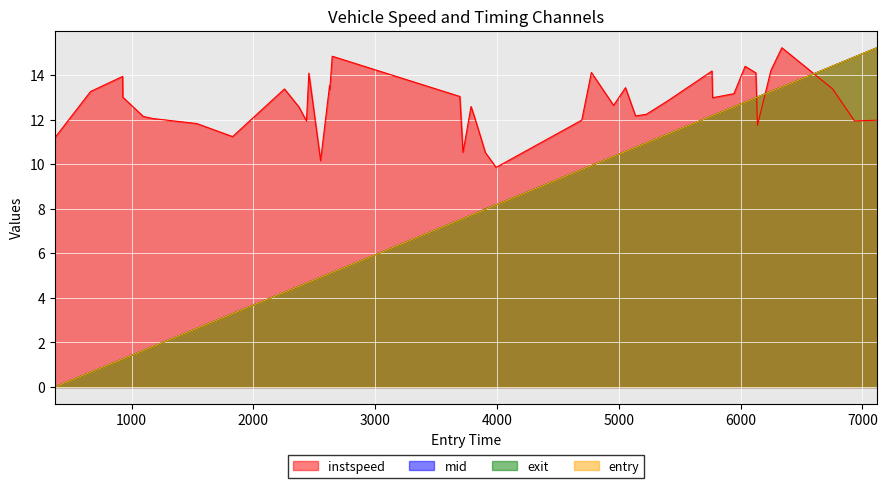

How many lines are shown in the chart?

4